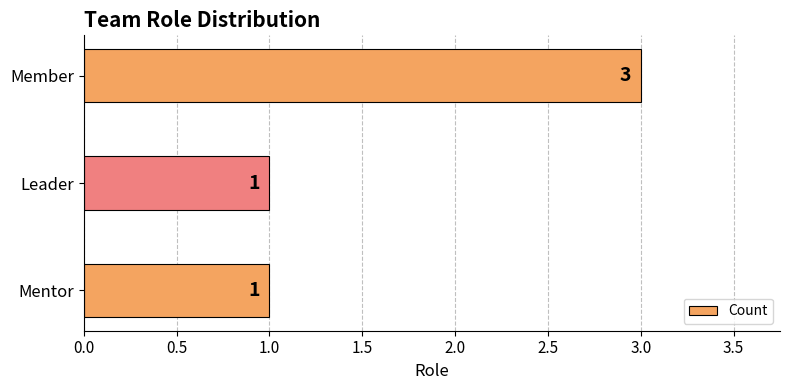

Reading bottom to top, extract all data points from this chart.

1	1	3